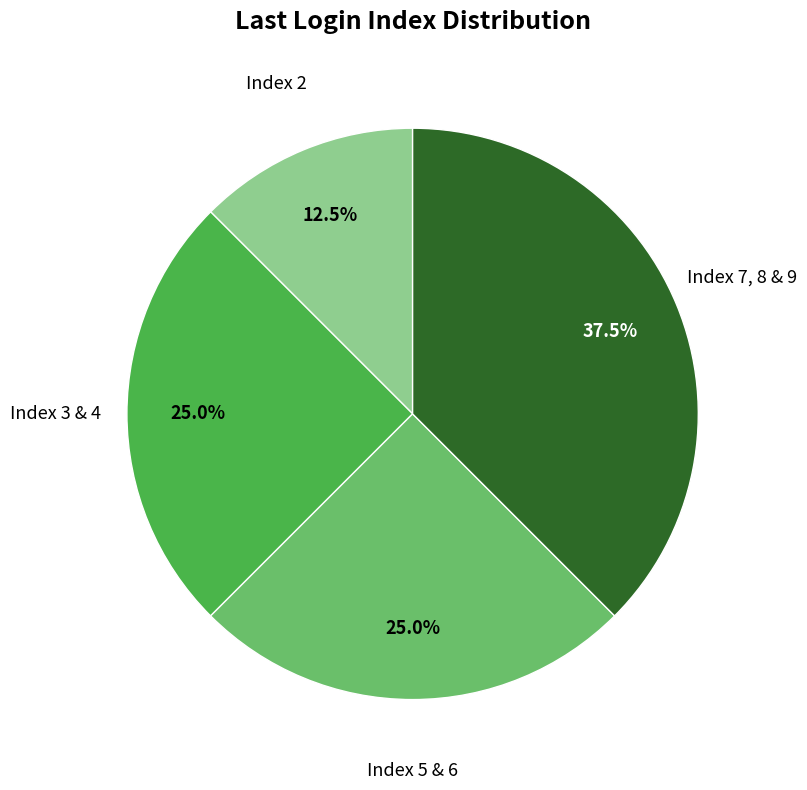

Is there a majority slice in this chart?

No